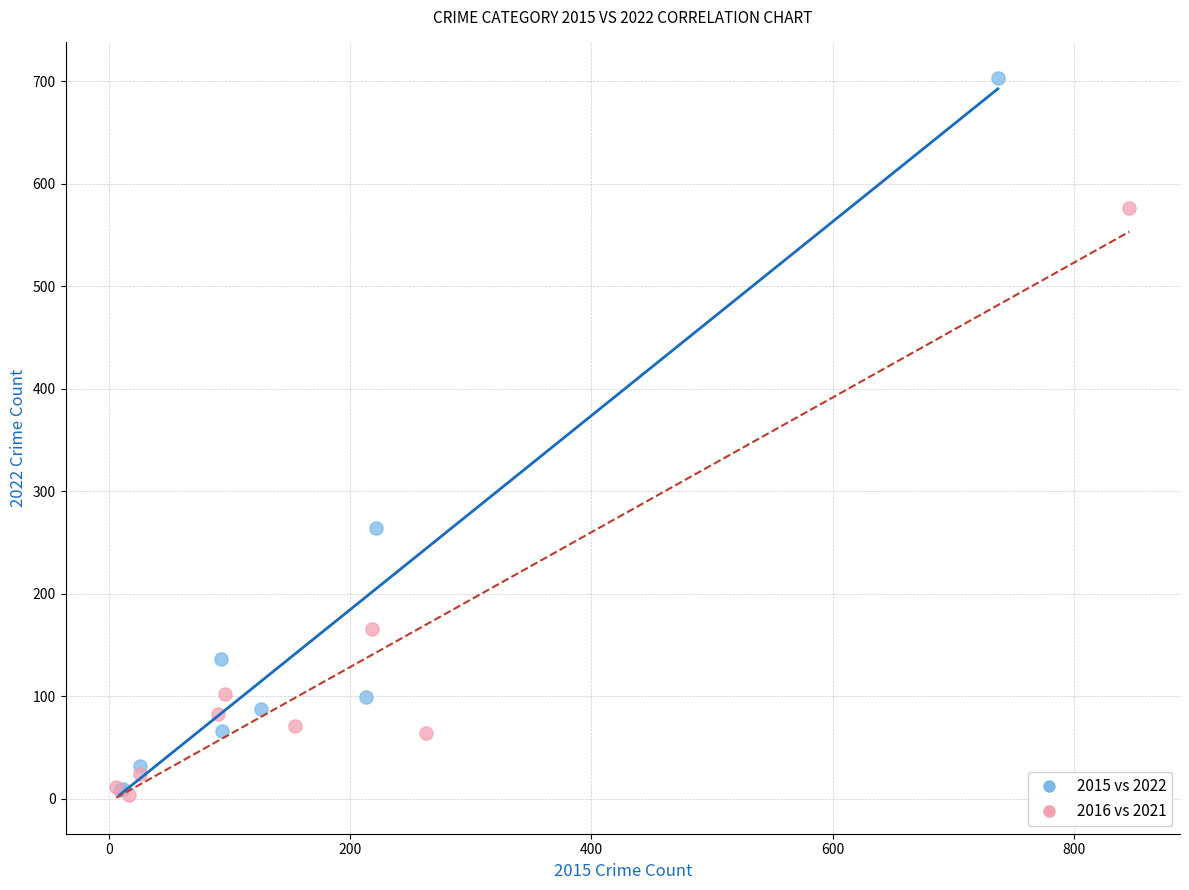

Which series has the widest spread of Y values?

2015 vs 2022